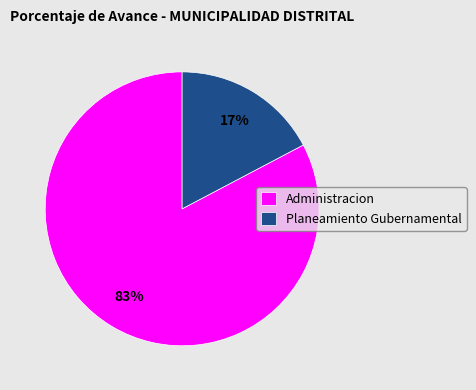

Which has a higher value, Administracion or Planeamiento Gubernamental?

Administracion